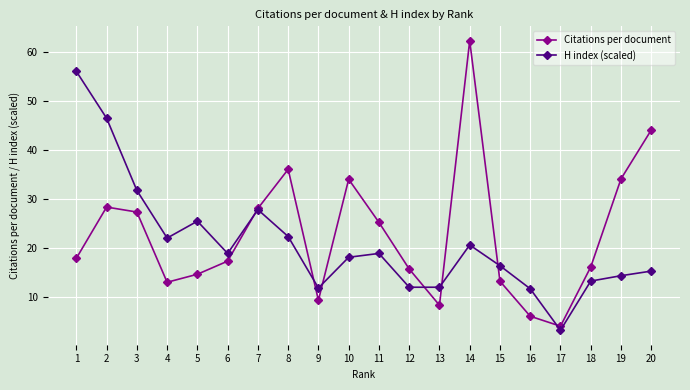

At which category is the sum across all series the highest?

14